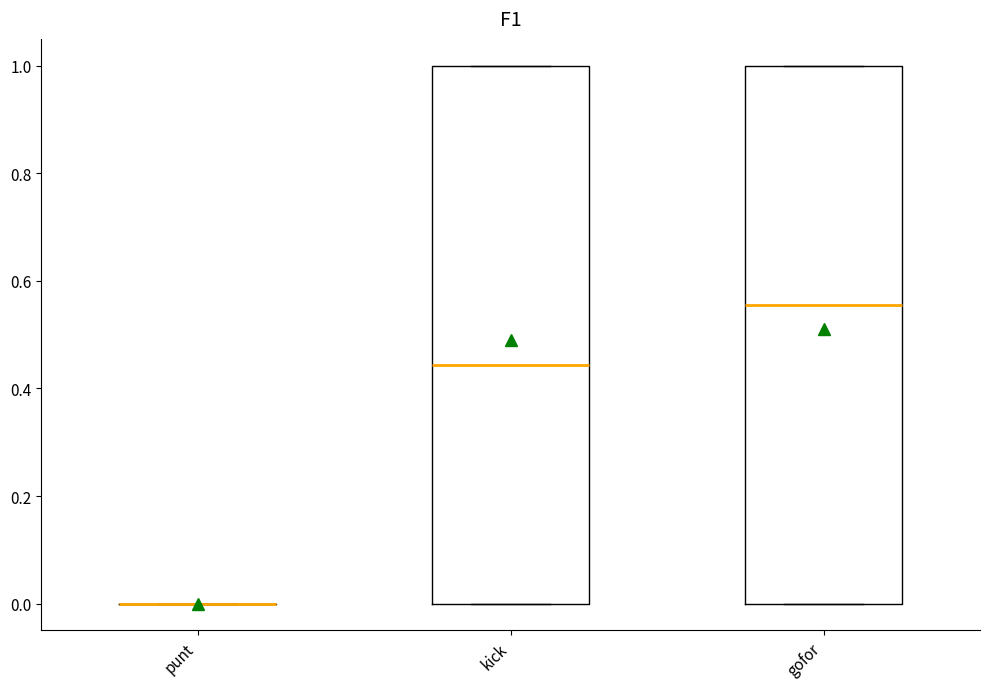

Reading left to right, transcribe this box plot: for each box, give where its median line is, the range the box spans, and where its two whiskers end, as read against the y-axis. The values are not printed on the chart, so give them approximately, as read against the axis.

punt: box collapsed to a line at 0.00, whiskers 0.00 to 0.00
kick: median 0.44, box 0.00 to 1.00, whiskers 0.00 to 1.00
gofor: median 0.56, box 0.00 to 1.00, whiskers 0.00 to 1.00